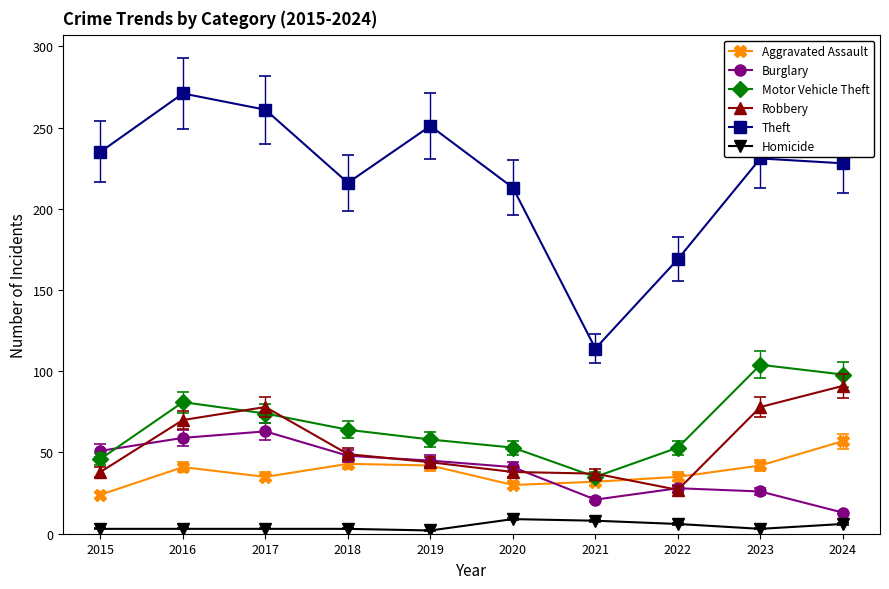

Which series changed the most between 2015 and 2024?

Robbery